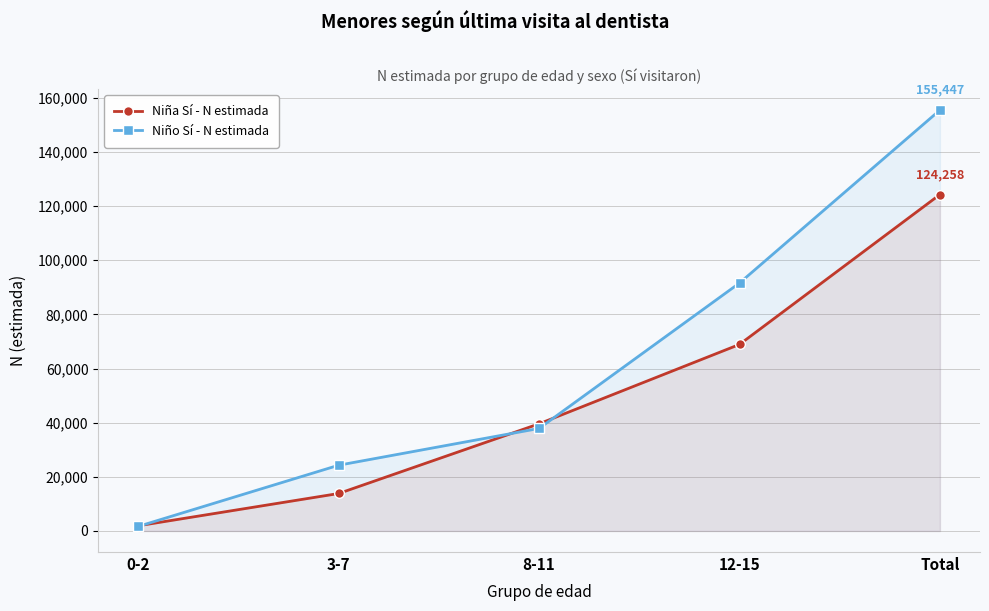

List the series in order of their overall mean, lowest first.

Niña Sí - N estimada, Niño Sí - N estimada